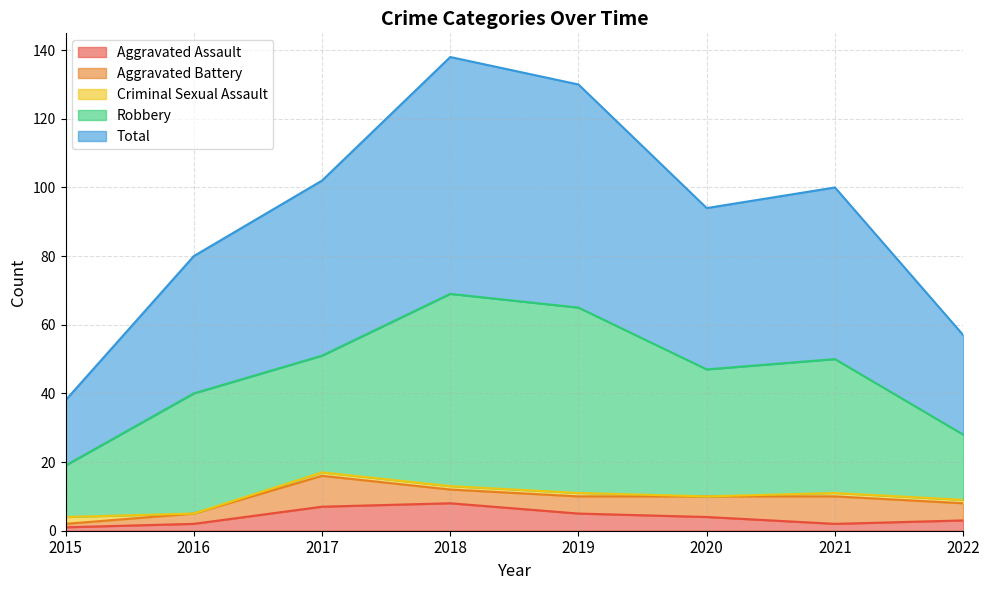

List the labels in order of Robbery value, smallest first.

2015, 2022, 2017, 2016, 2020, 2021, 2019, 2018